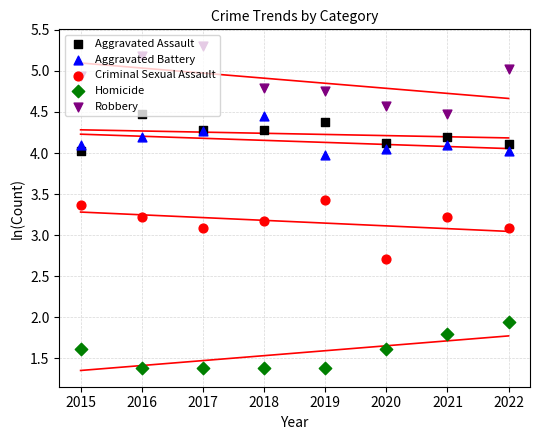

Which series contains the lowest Y value?

Homicide